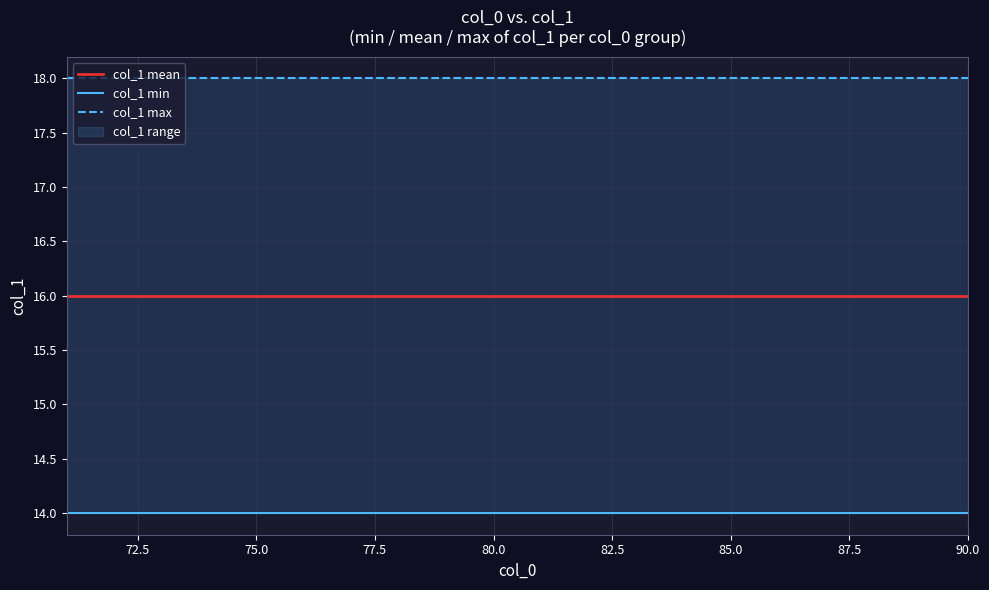

What is the greatest value displayed?

18